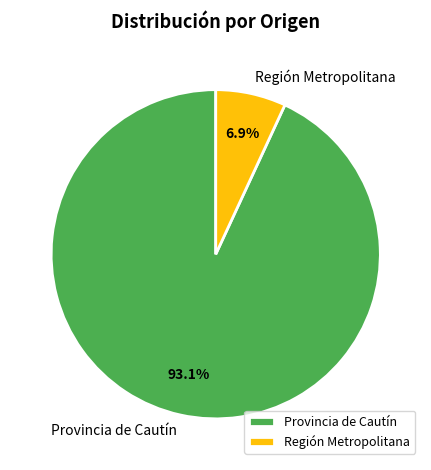

Rank the categories by value from lowest to highest.

Región Metropolitana, Provincia de Cautín